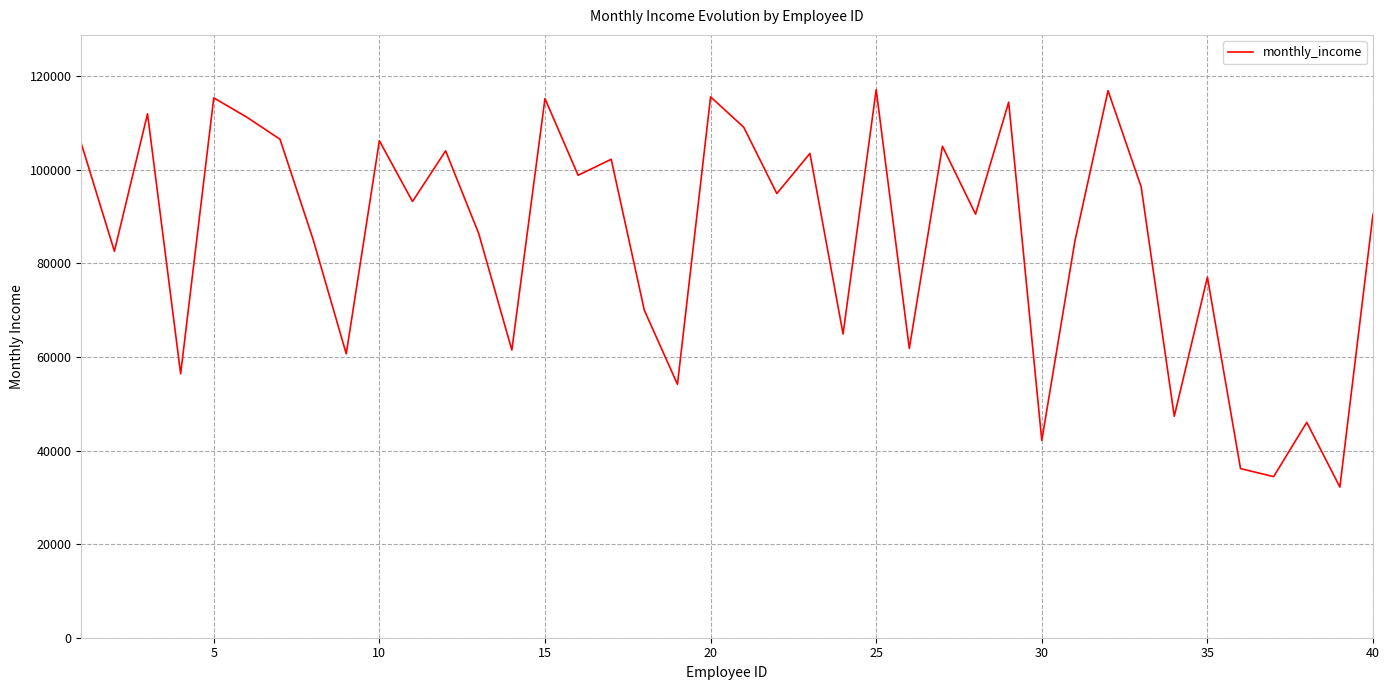

What is the minimum value shown in the chart?

32198